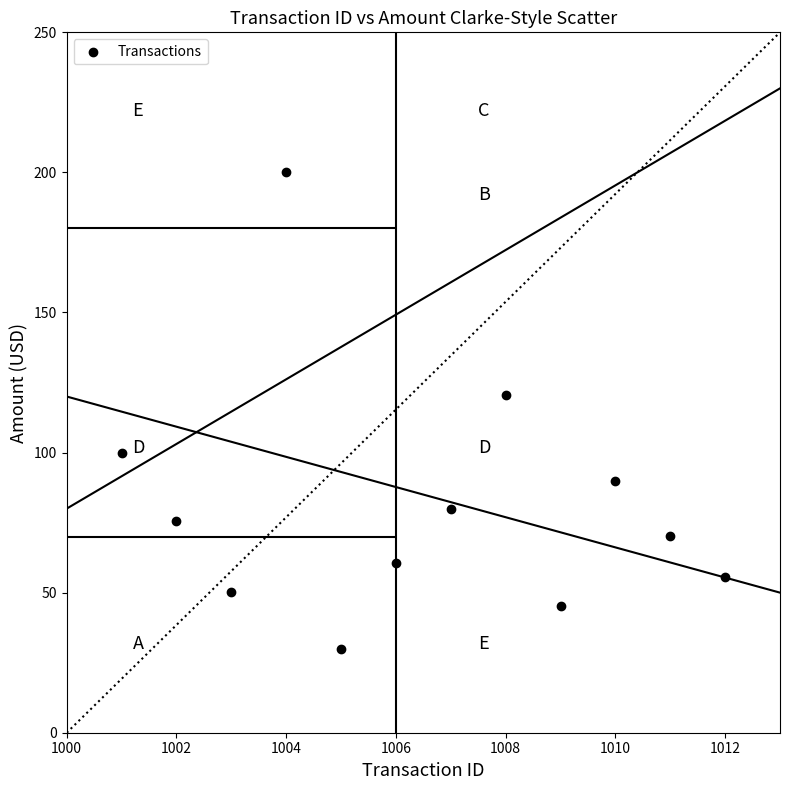

What Y value in the scatter plot is closest to 115?

120.5